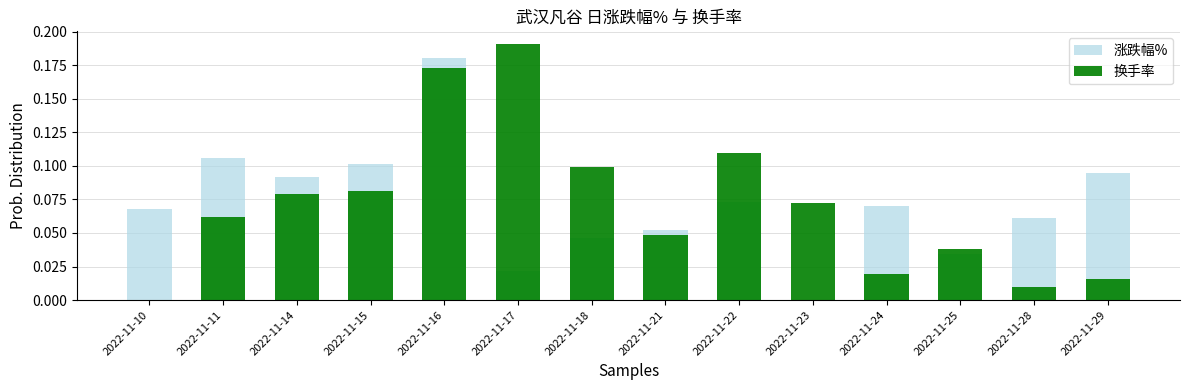

The value of 涨跌幅% at 2022-11-23 is 0.0. True or false?

False